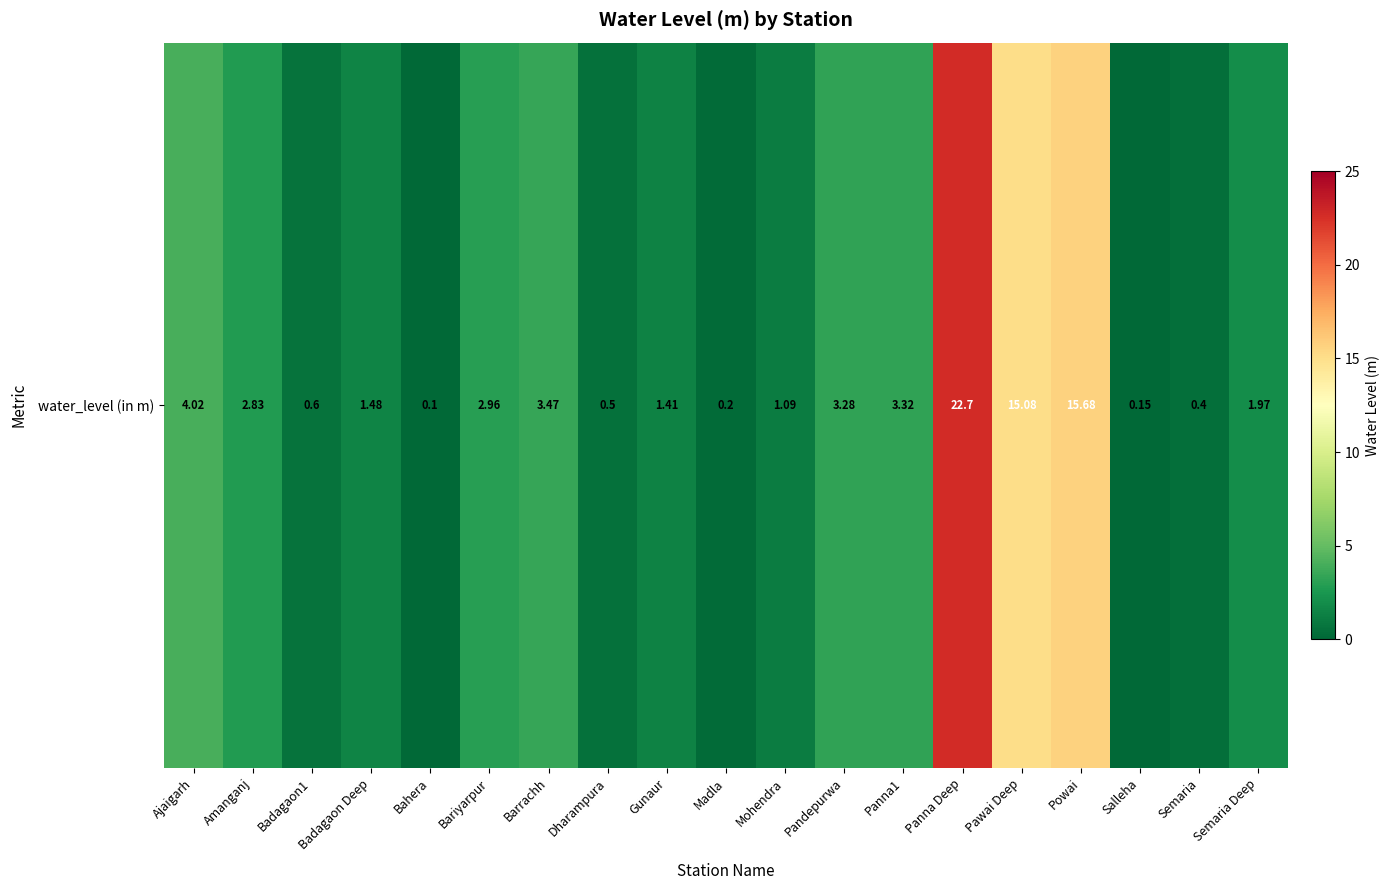

What is the change in value from Dharampura to Powai?

+15.2